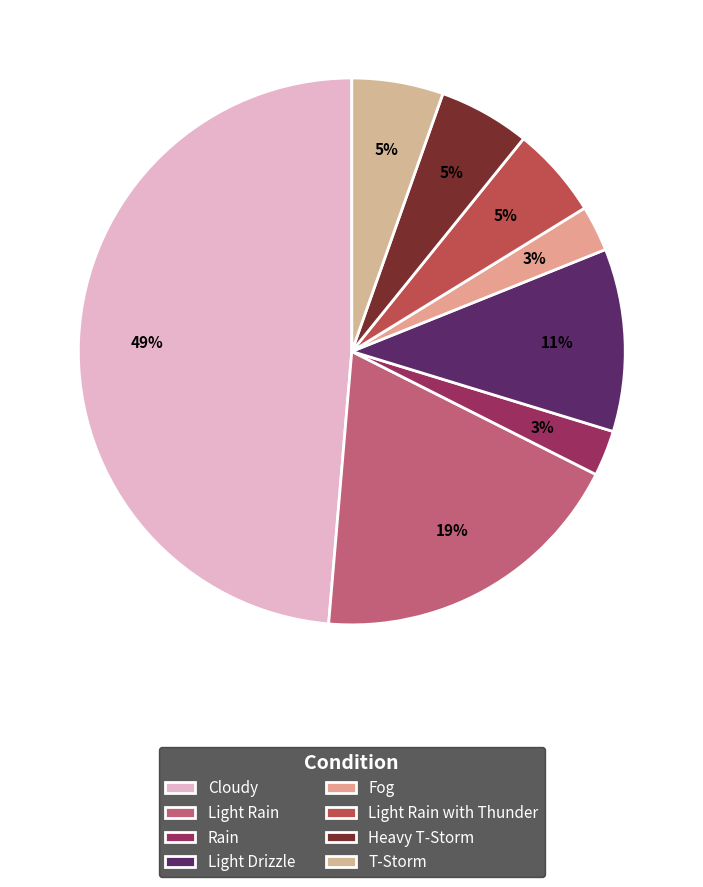

What is the largest slice in the pie chart?

Cloudy